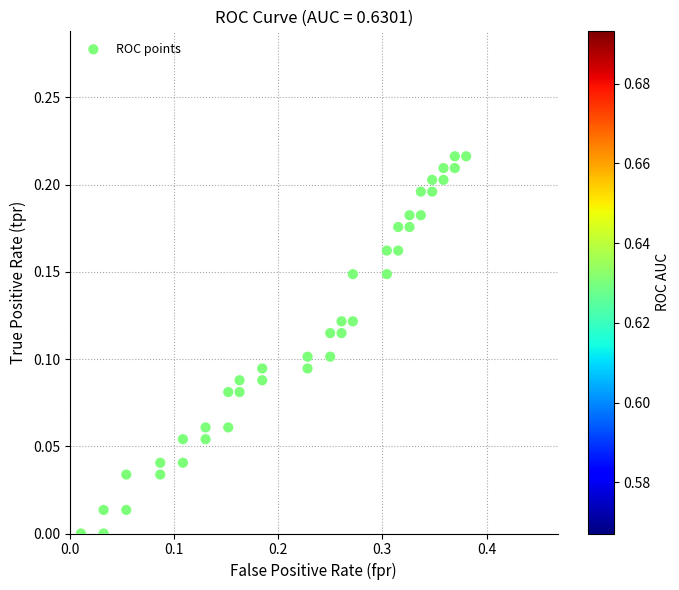

What is the range of X values (max minus min)?

0.4